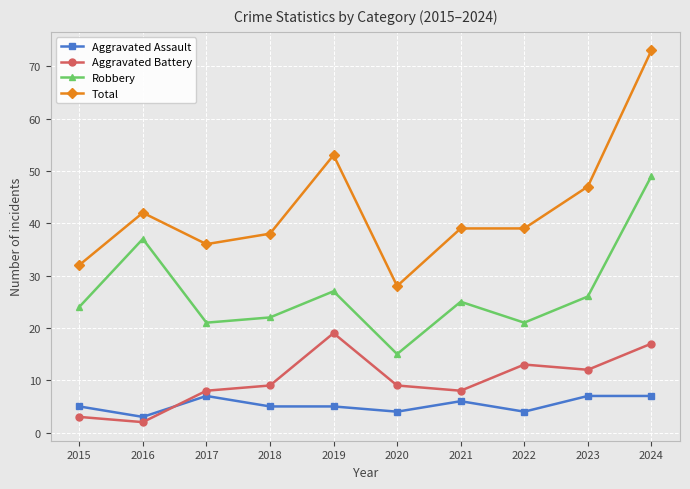

True or false: Aggravated Assault and Total cross at least once.

False